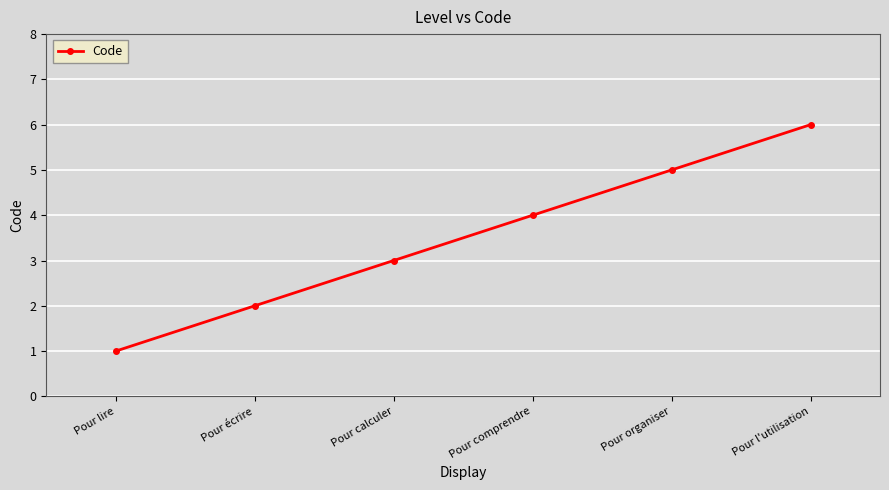

What is the change in value from Pour comprendre to Pour l'utilisation?

+2